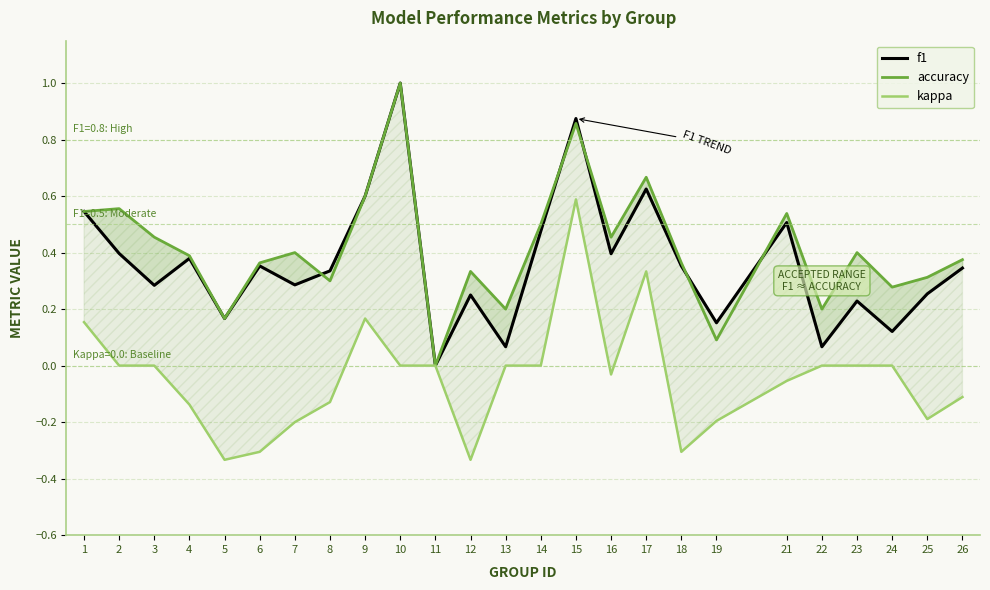

Reading right to left, list all the values displayed in this chart.

f1: 0.3	0.3	0.1	0.2	0.1	0.5	0.2	0.4	0.6	0.4	0.9	0.5	0.1	0.2	0.0	1.0	0.6	0.3	0.3	0.4	0.2	0.4	0.3	0.4	0.5
accuracy: 0.4	0.3	0.3	0.4	0.2	0.5	0.1	0.4	0.7	0.5	0.9	0.5	0.2	0.3	0.0	1.0	0.6	0.3	0.4	0.4	0.2	0.4	0.5	0.6	0.5
kappa: -0.1	-0.2	0.0	0.0	0.0	-0.1	-0.2	-0.3	0.3	-0.0	0.6	0.0	0.0	-0.3	0.0	0.0	0.2	-0.1	-0.2	-0.3	-0.3	-0.1	0.0	0.0	0.2